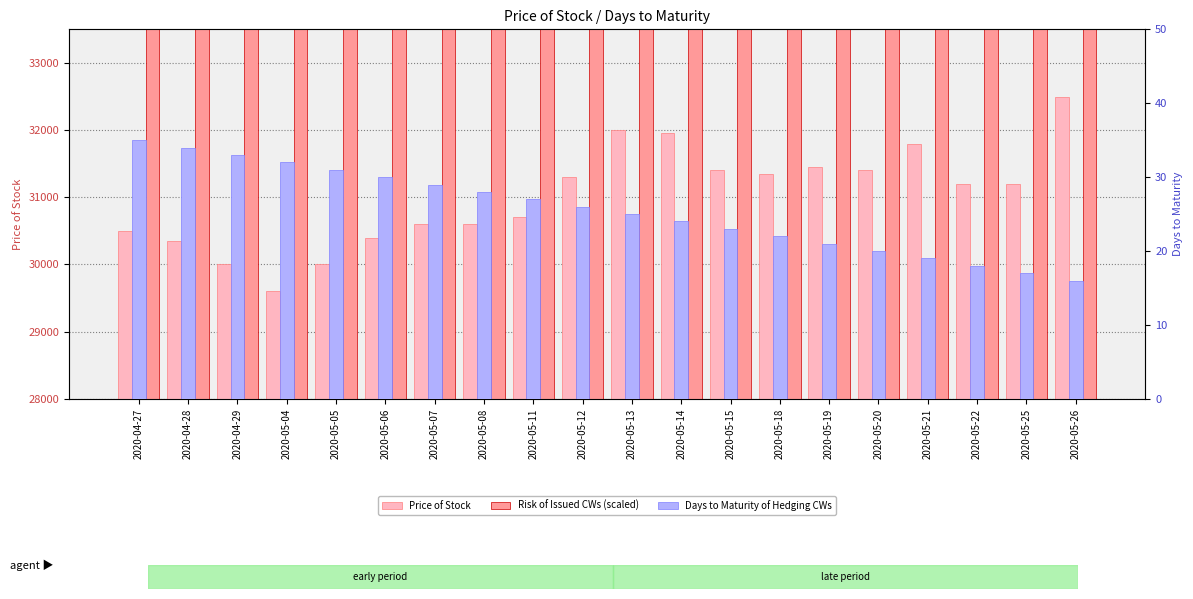

What is the value of the Risk of Issued CWs (scaled) bar at the 20th from the left?

65552